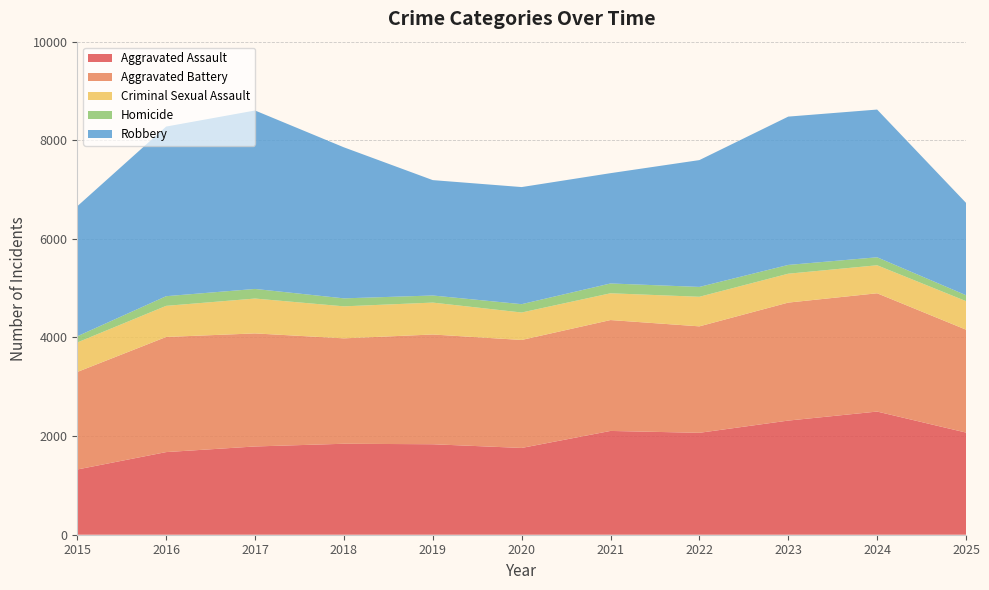

Reading left to right, list all the values displayed in this chart.

Aggravated Assault: 2015=1323	2016=1676	2017=1790	2018=1845	2019=1835	2020=1760	2021=2105	2022=2067	2023=2315	2024=2498	2025=2072
Aggravated Battery: 2015=1978	2016=2335	2017=2293	2018=2138	2019=2226	2020=2190	2021=2249	2022=2159	2023=2393	2024=2399	2025=2087
Criminal Sexual Assault: 2015=598	2016=631	2017=707	2018=649	2019=647	2020=557	2021=543	2022=600	2023=586	2024=568	2025=579
Homicide: 2015=126	2016=196	2017=195	2018=162	2019=144	2020=169	2021=199	2022=200	2023=178	2024=162	2025=120
Robbery: 2015=2637	2016=3440	2017=3619	2018=3063	2019=2340	2020=2375	2021=2237	2022=2572	2023=3008	2024=2996	2025=1873